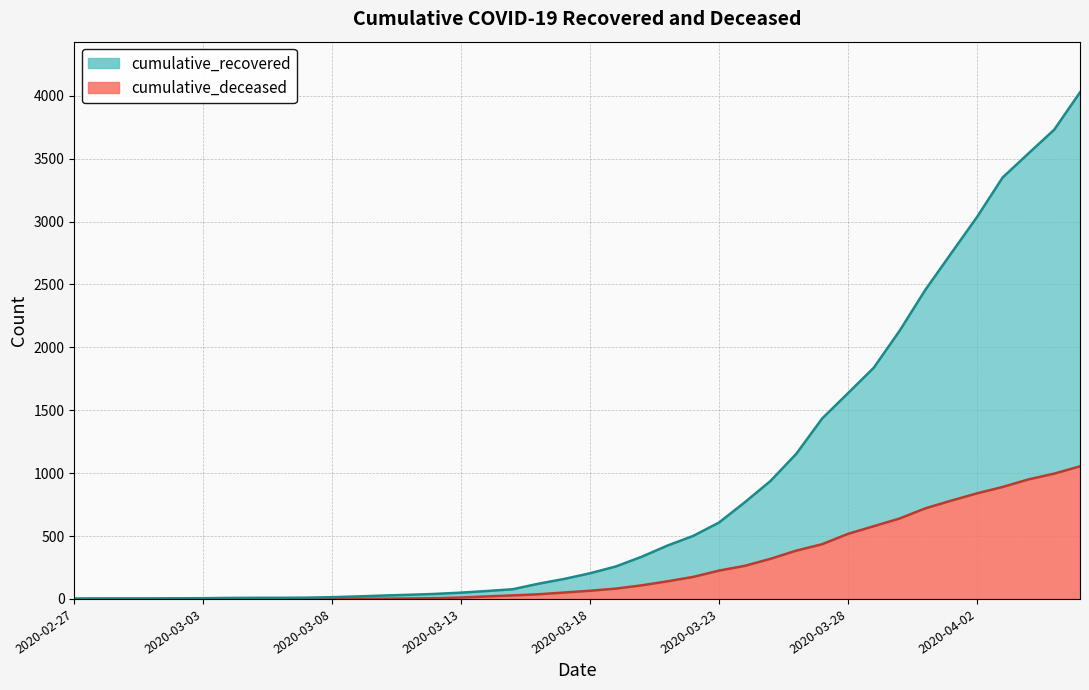

True or false: cumulative_deceased and cumulative_recovered intersect in this chart.

False